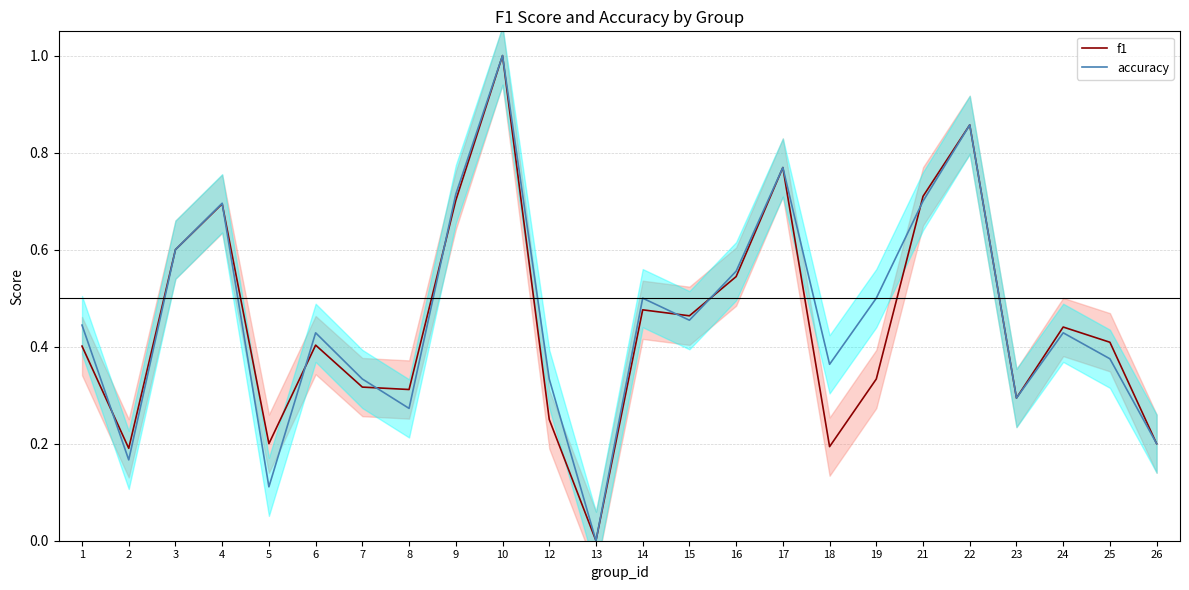

What is the difference between the maximum and minimum values in the accuracy series?

1.0